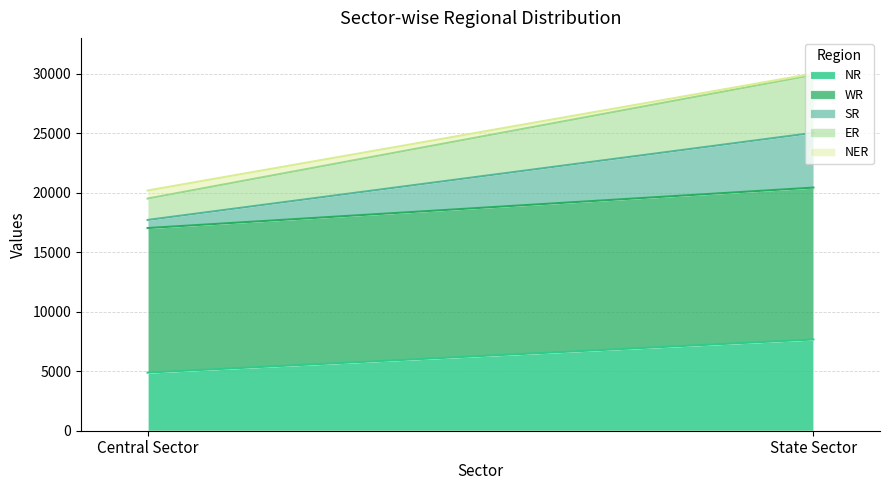

At which category does the chart reach its peak across all series?

State Sector